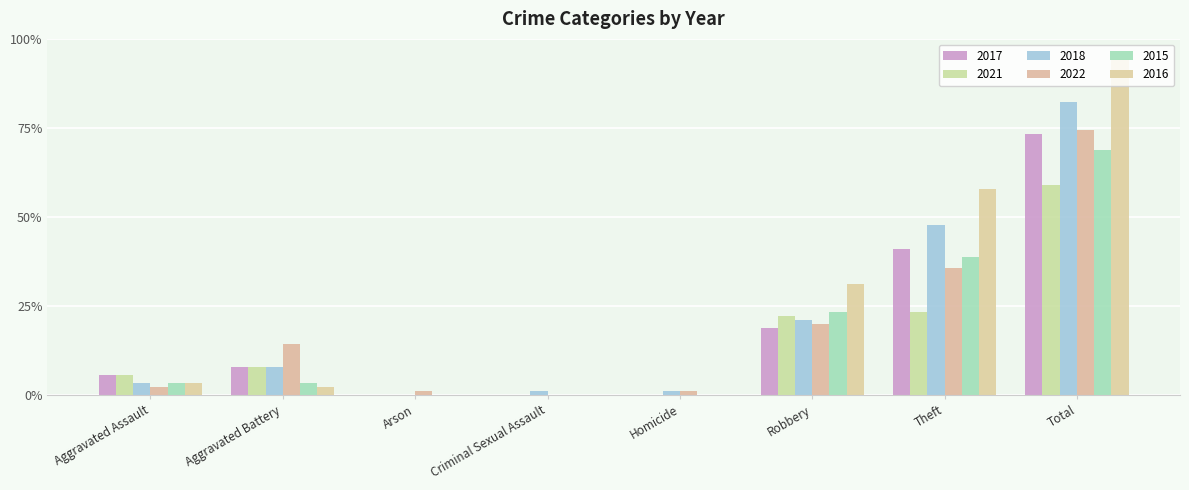

Reading left to right, list all the values displayed in this chart.

2017: 5	7	0	0	0	17	37	66
2021: 5	7	0	0	0	20	21	53
2018: 3	7	0	1	1	19	43	74
2022: 2	13	1	0	1	18	32	67
2015: 3	3	0	0	0	21	35	62
2016: 3	2	0	0	0	28	52	85